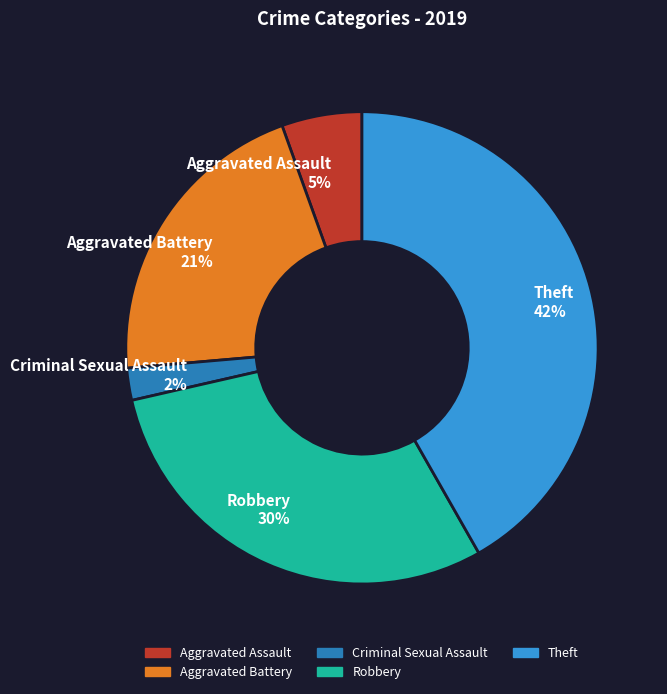

To the nearest percent, what portion does Aggravated Assault 5% represent?

5%